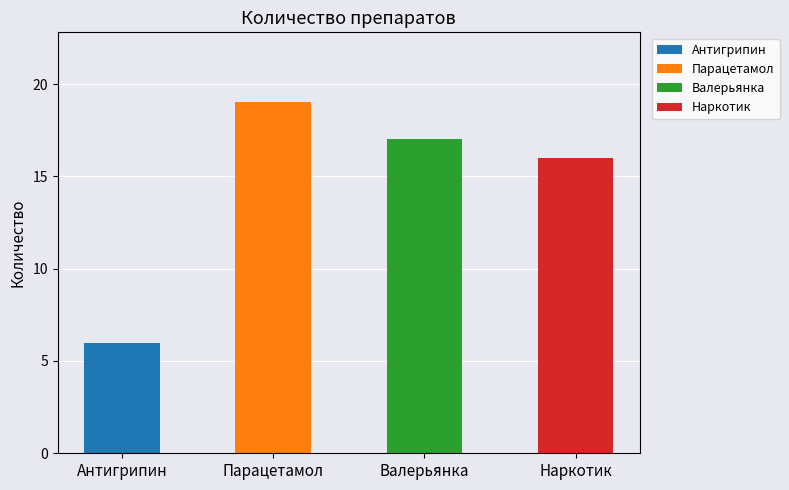

What is the difference between the maximum and minimum values?

13